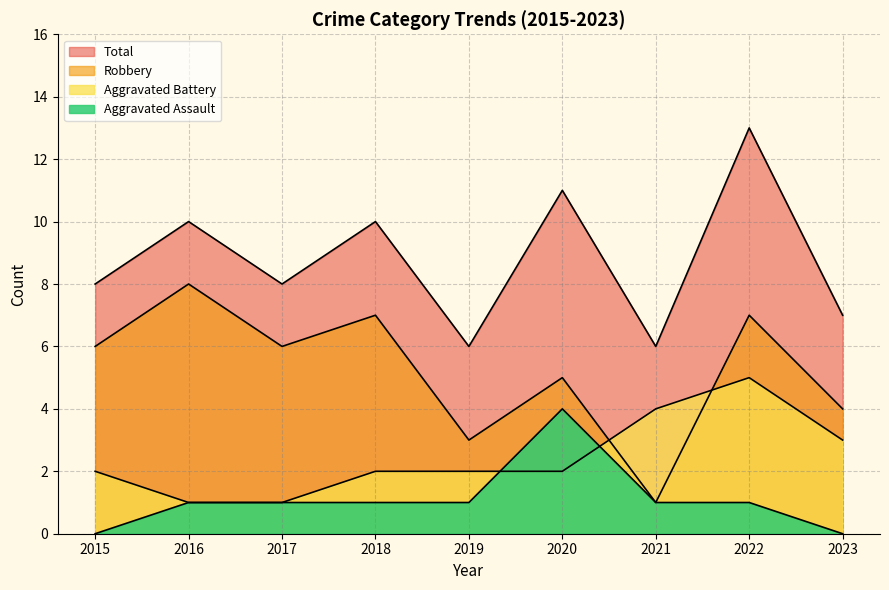

At which category does the chart reach its peak across all series?

2022